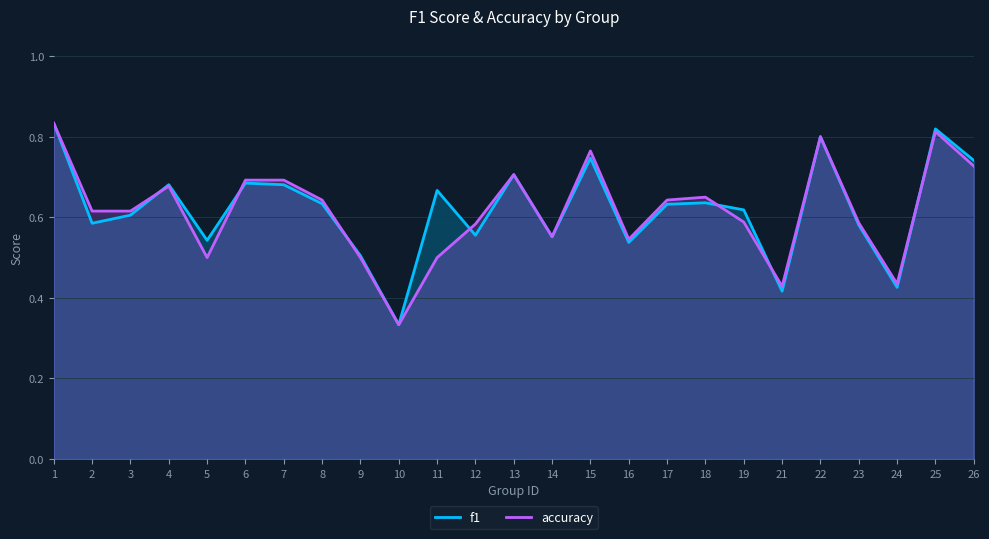

At which category does accuracy reach its first local peak?

4